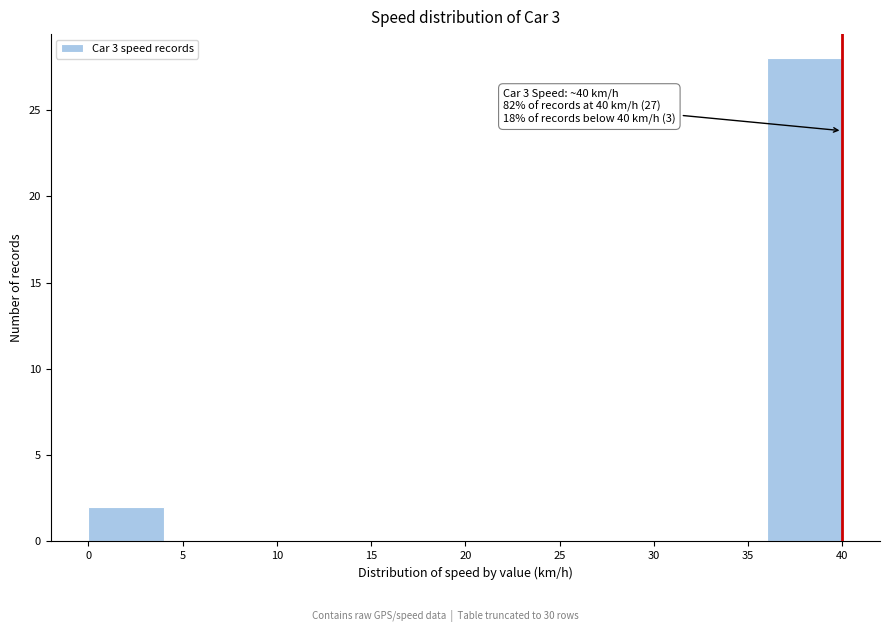

Which range on the x-axis has the tallest bar?

36 to 40